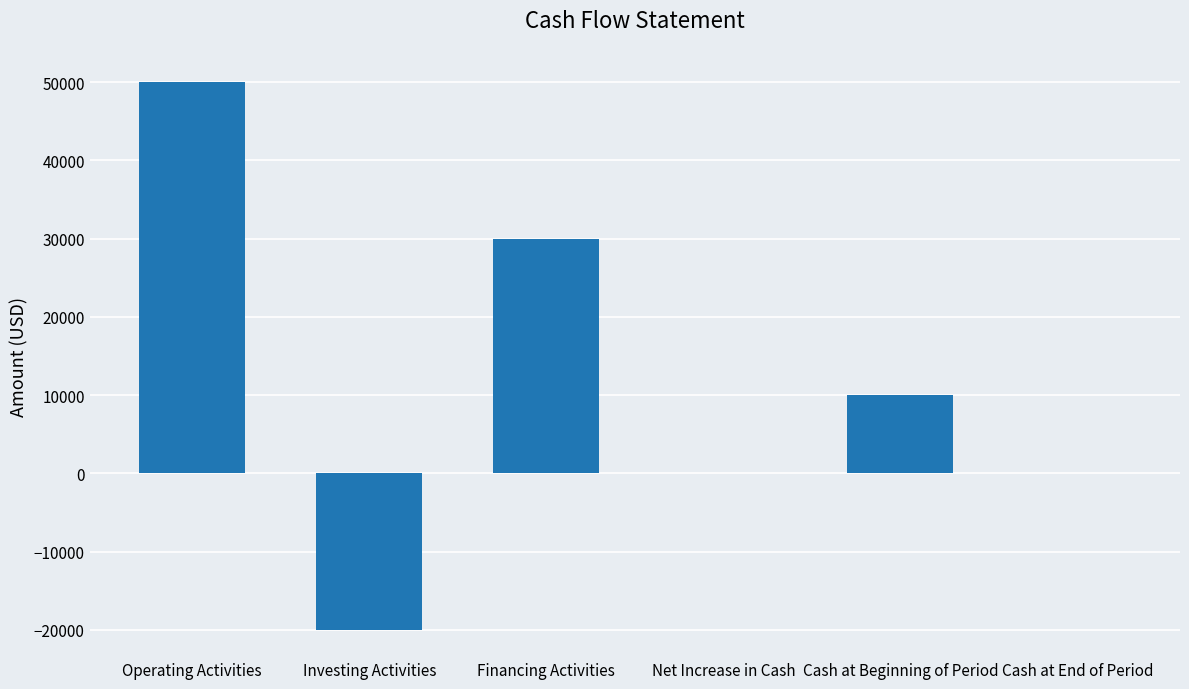

Reading left to right, list all the values displayed in this chart.

Operating Activities=50000	Investing Activities=-20000	Financing Activities=30000	Net Increase in Cash=0	Cash at Beginning of Period=10000	Cash at End of Period=0